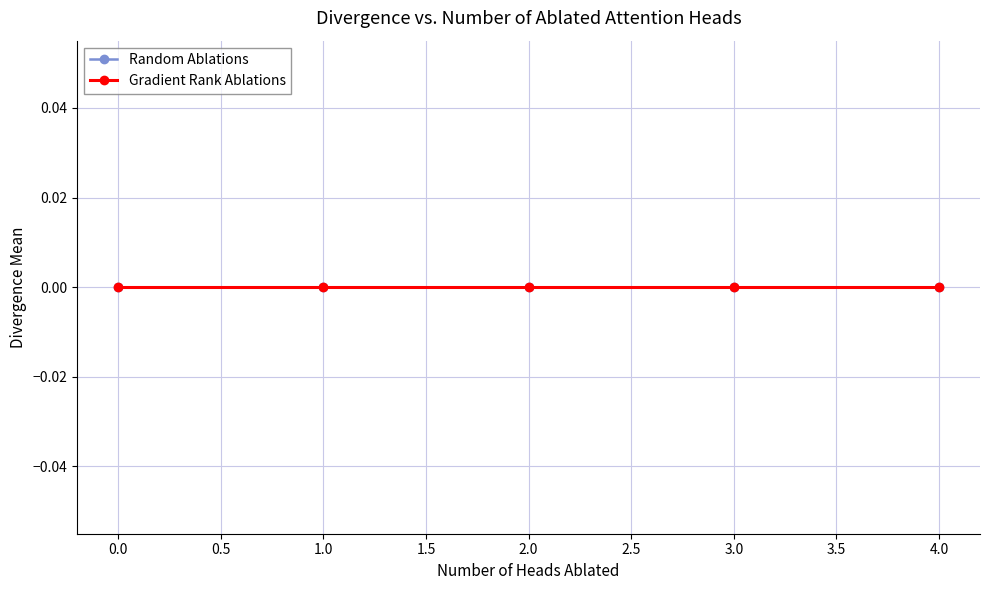

True or false: Gradient Rank Ablations has more than 1 interior local peaks.

False